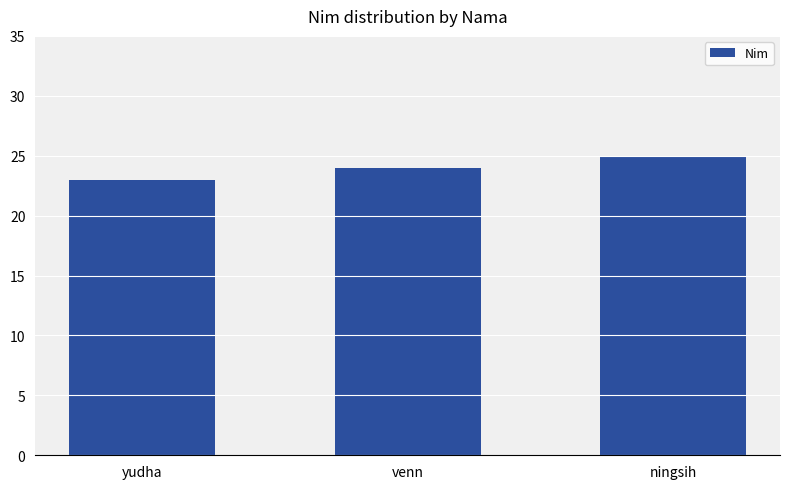

What is the maximum value shown in the chart?

25